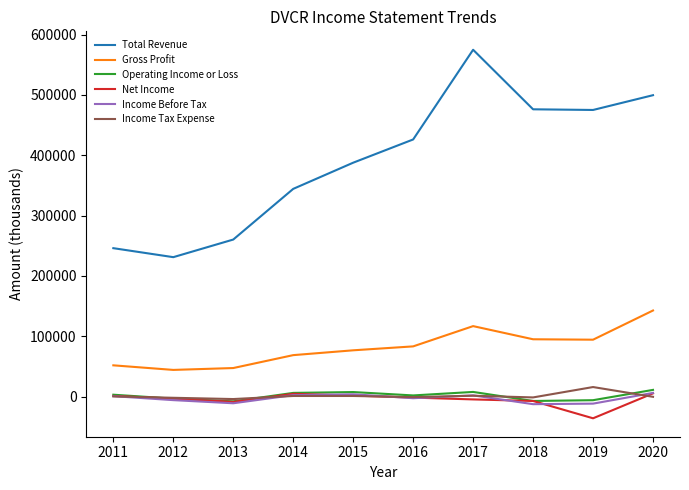

At how many categories does at least one series exceed 73671?

10